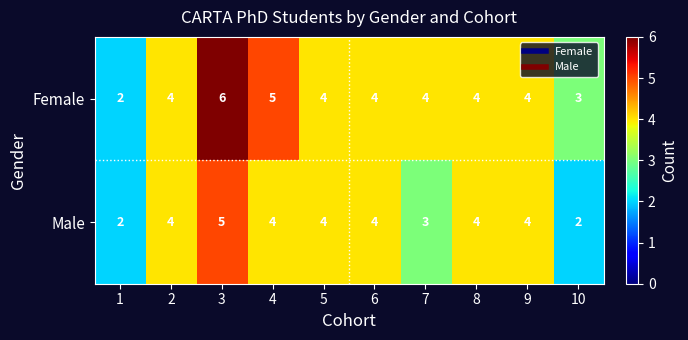

How many values in the Male series are below 4?

3